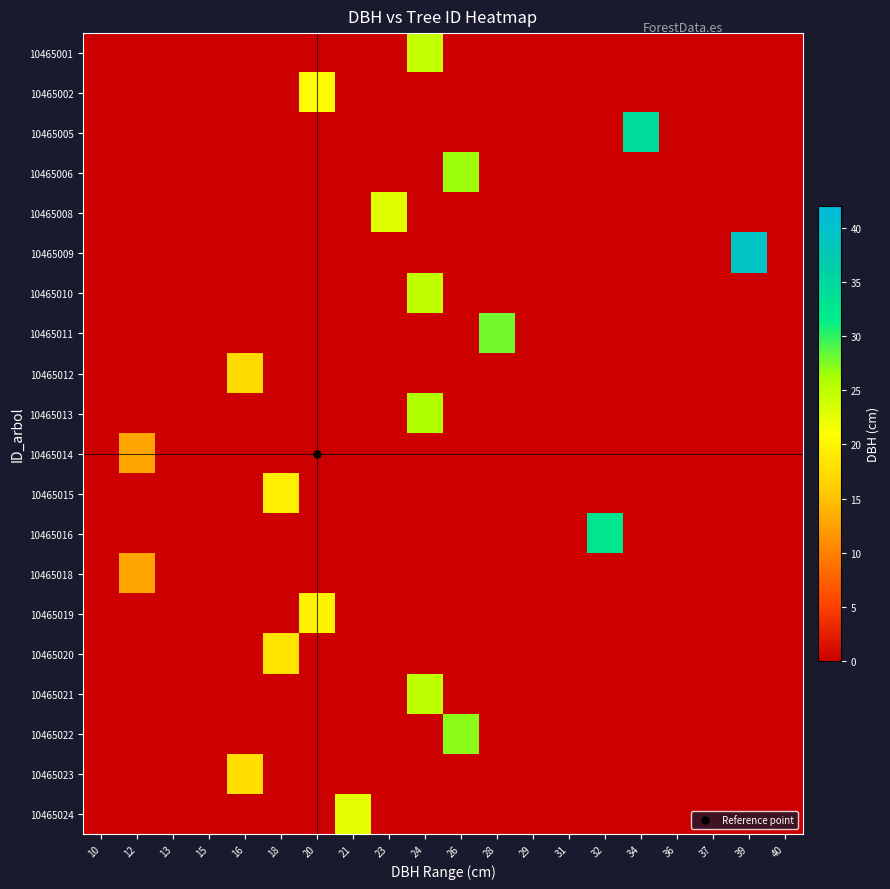

Rank the series at 18 from highest to lowest value.

10465015, 10465020, 10465001, 10465002, 10465005, 10465006, 10465008, 10465009, 10465010, 10465011, 10465012, 10465013, 10465014, 10465016, 10465018, 10465019, 10465021, 10465022, 10465023, 10465024